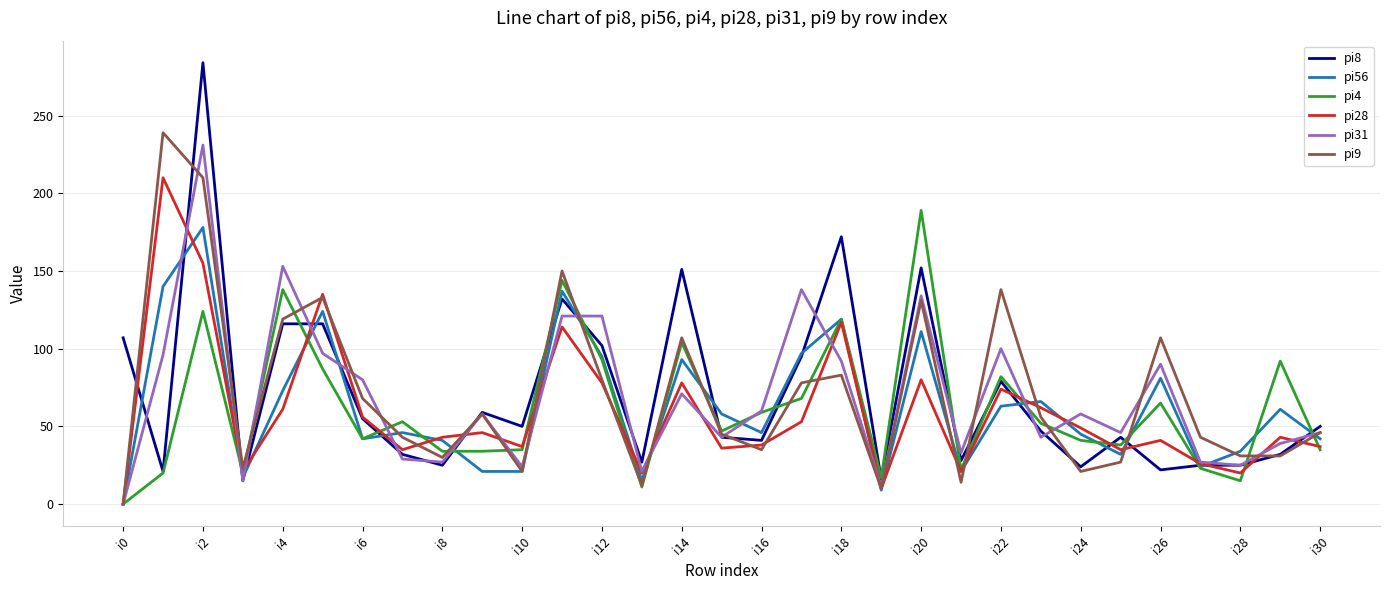

What is the maximum value shown in the chart?

284